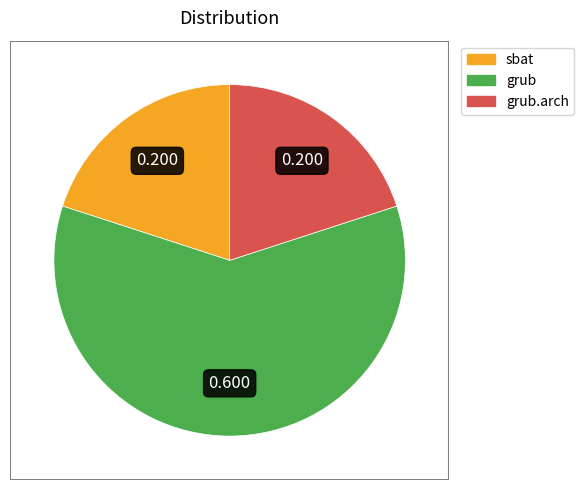

Is there a majority slice in this chart?

Yes